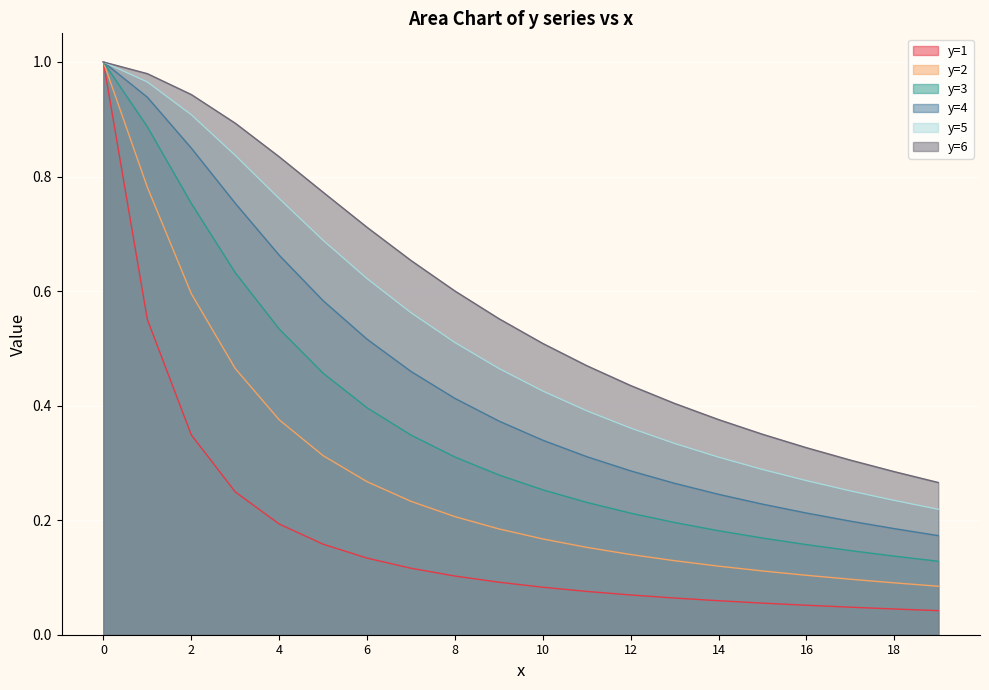

How many lines are shown in the chart?

6